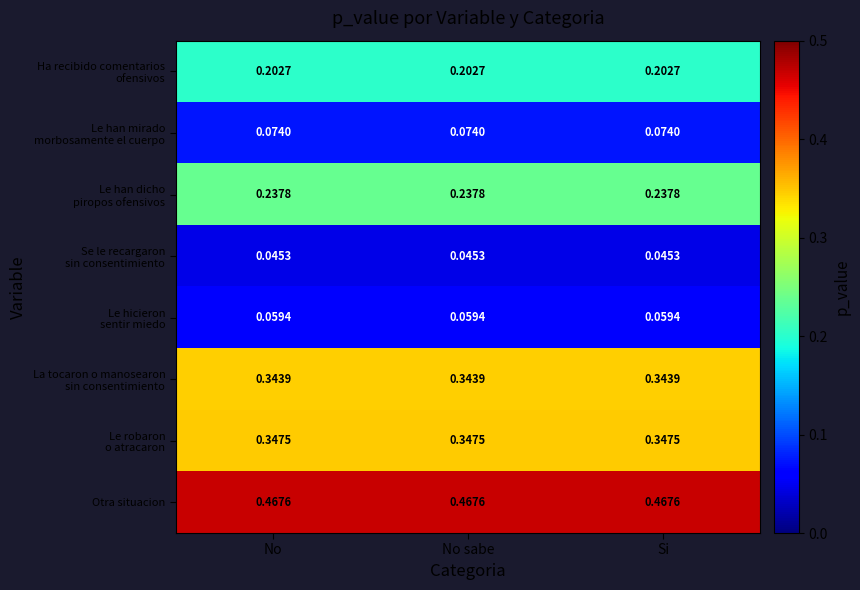

Which series has the largest total across all categories?

Otra situacion